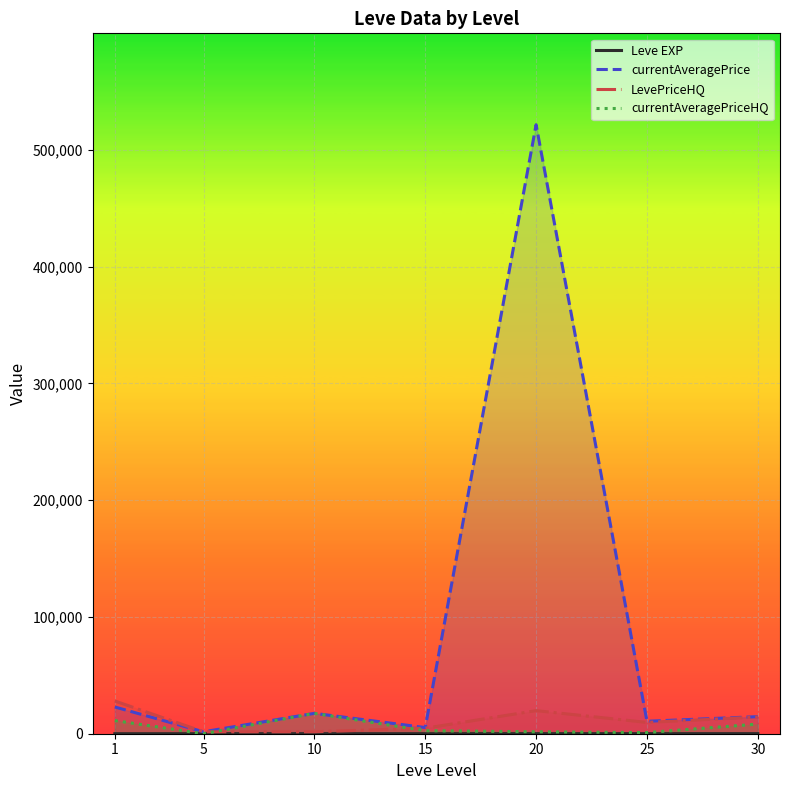

At which label does Leve EXP first exceed 22?

15